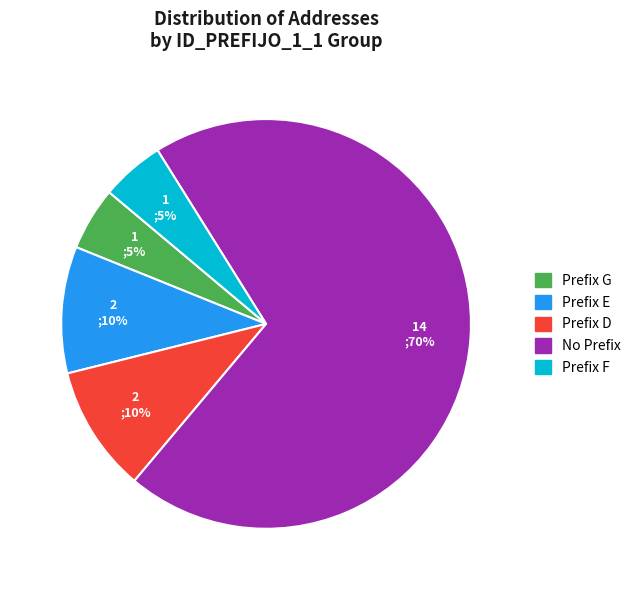

To the nearest percent, what portion does Prefix D represent?

10%